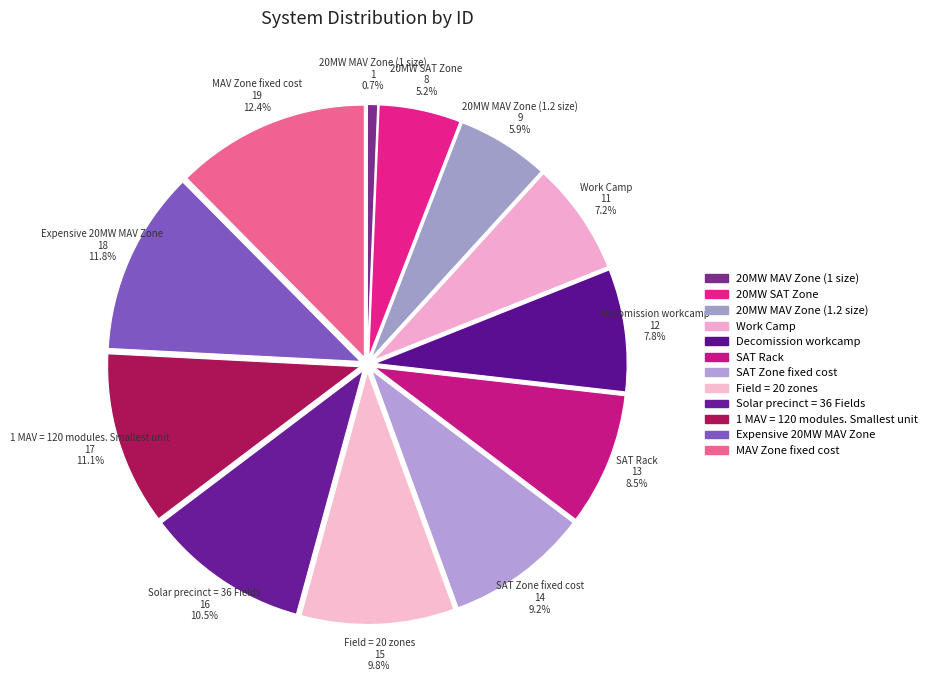

Is there any slice that represents more than half of the pie?

No